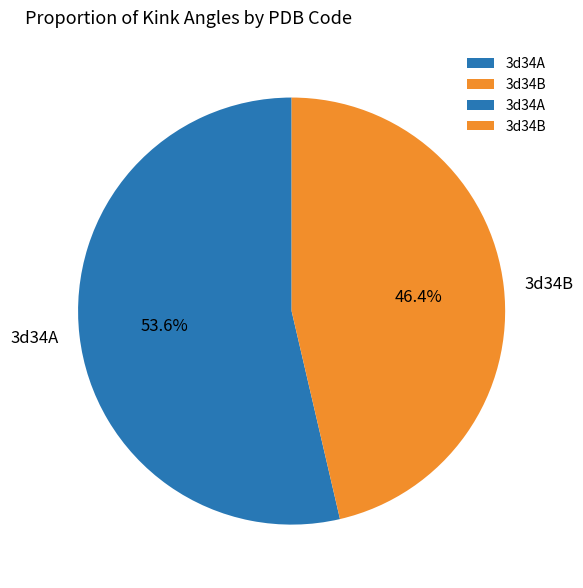

Approximately how many times larger is the value at 3d34A compared to 3d34B?

1.2